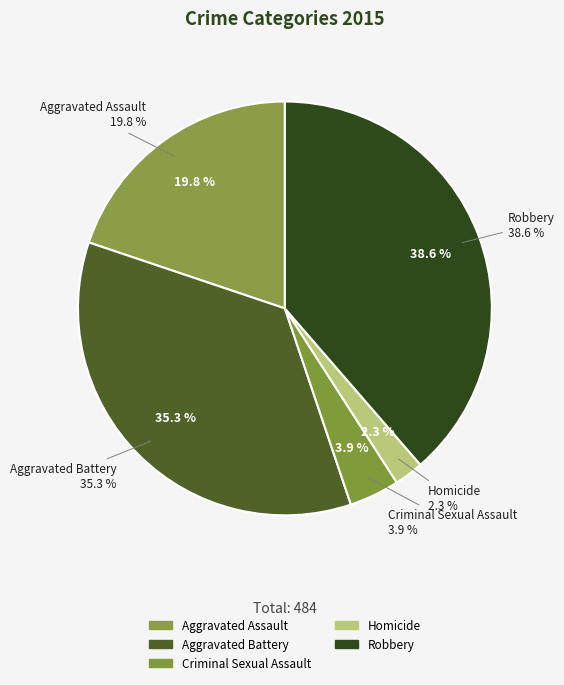

Is there any slice that represents more than half of the pie?

No